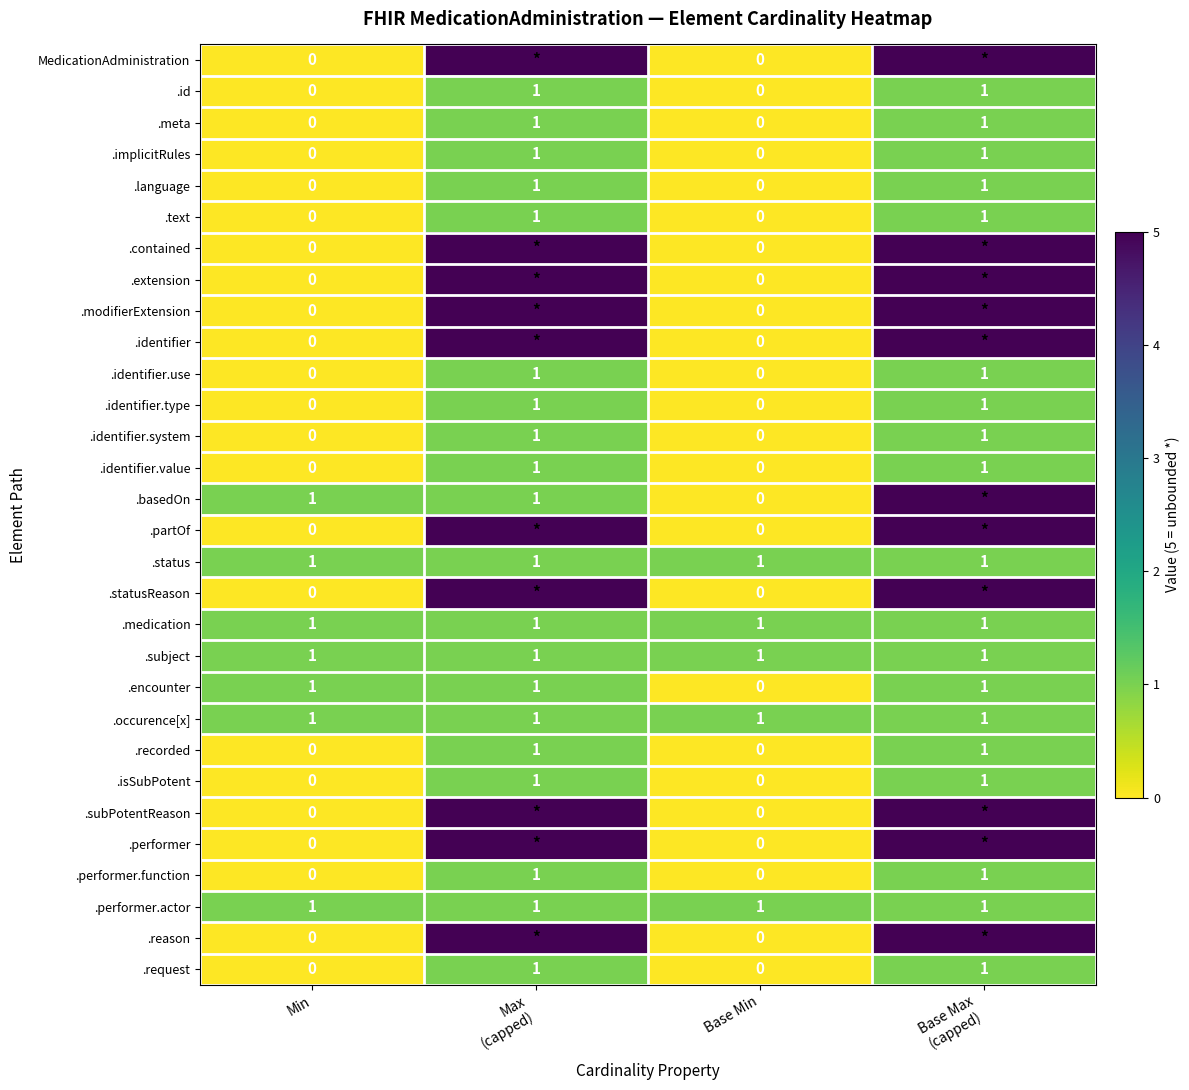

What is the difference between the second highest and minimum values in the .encounter series?

1